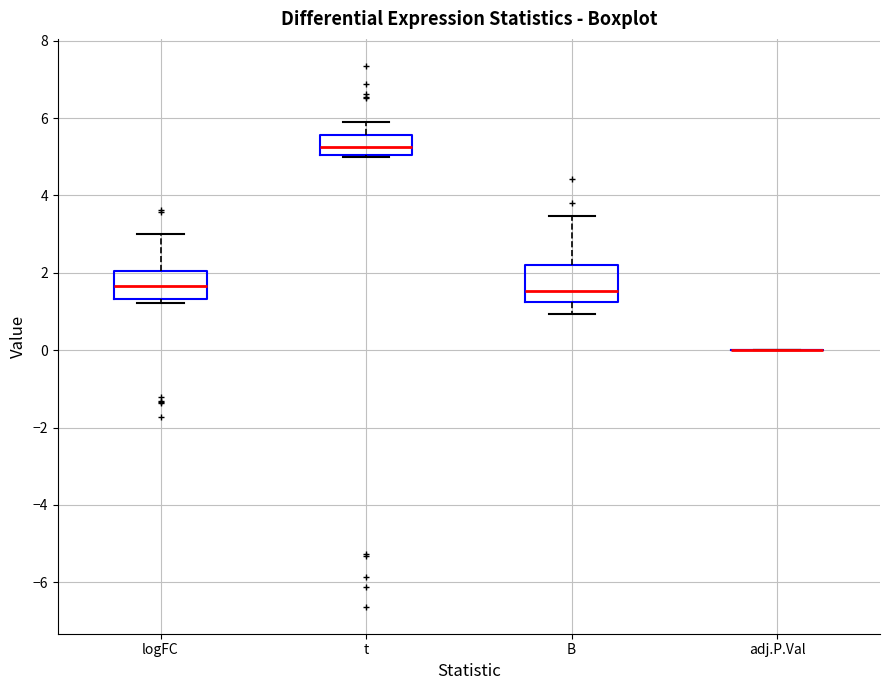

Which box is the tallest, from its lower edge to its upper edge?

B